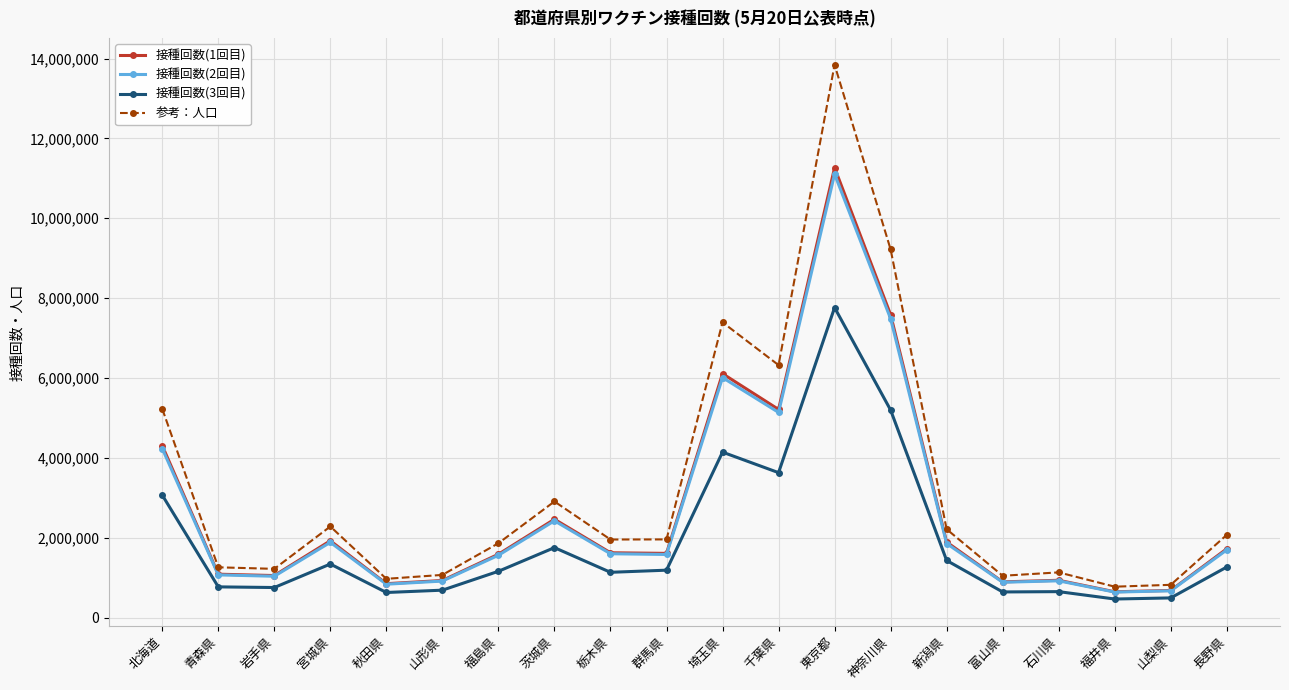

True or false: 接種回数(2回目) has a value of 3073873 at 宮城県.

False